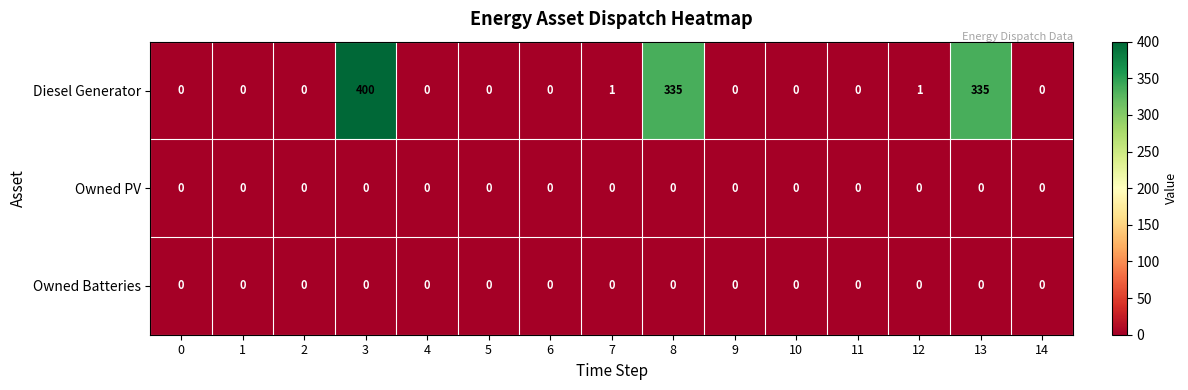

Which category has the highest value in the Diesel Generator series?

3